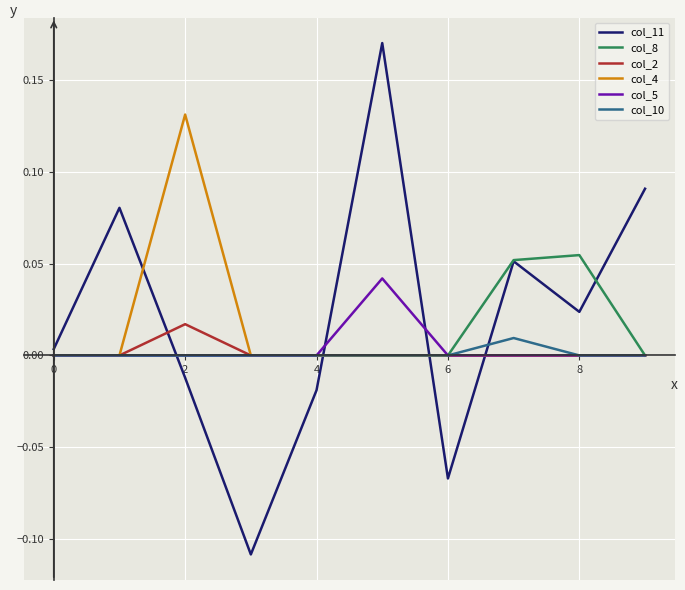

Which series has the widest spread of values?

col_11